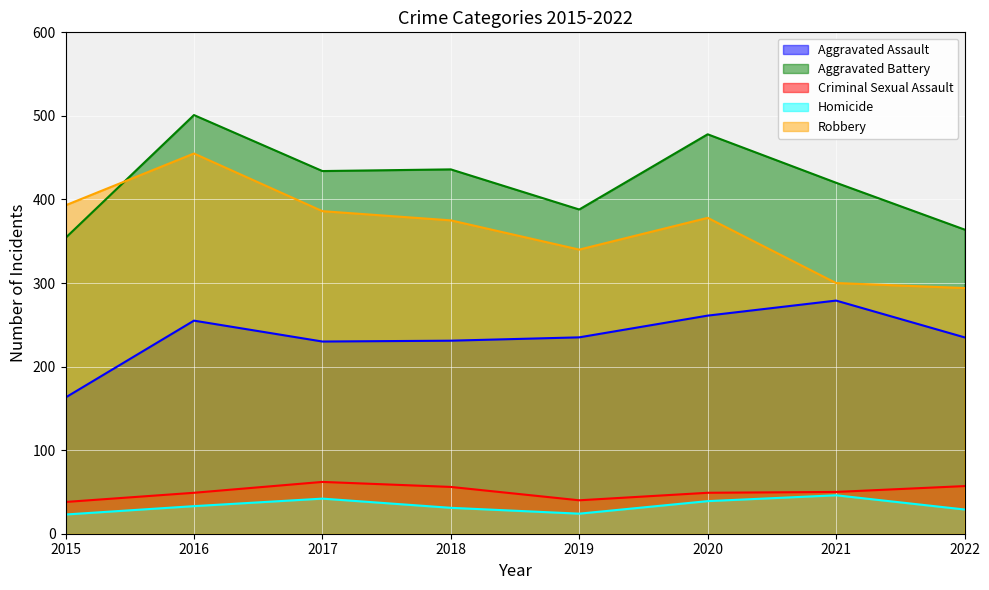

Which label corresponds to the largest value in the chart?

2016